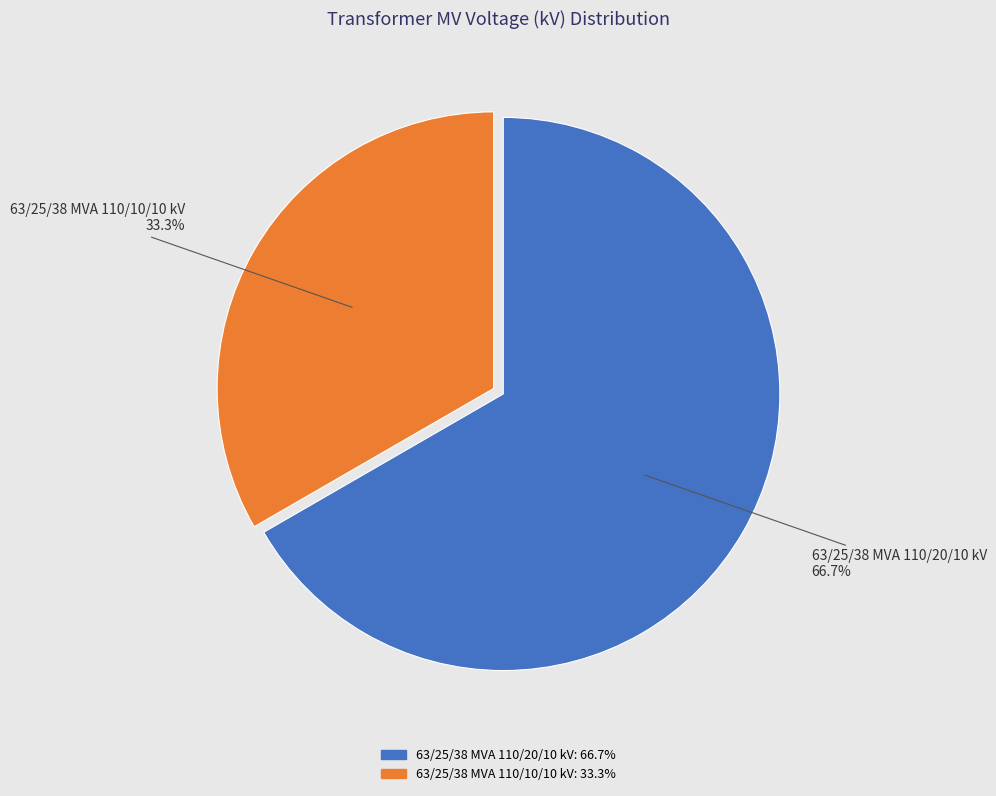

Do 63/25/38 MVA 110/20/10 kV and 63/25/38 MVA 110/10/10 kV together represent more than half of the pie?

Yes